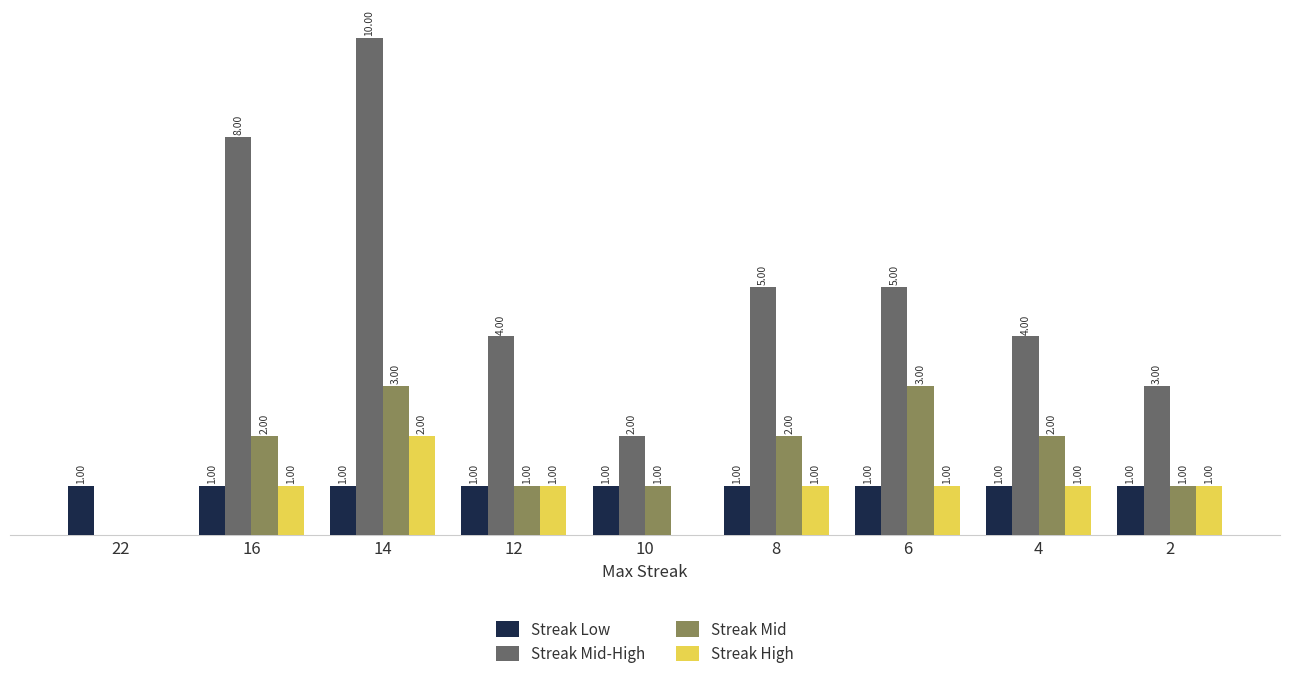

Which series changed the most between 12 and 4?

Streak Mid